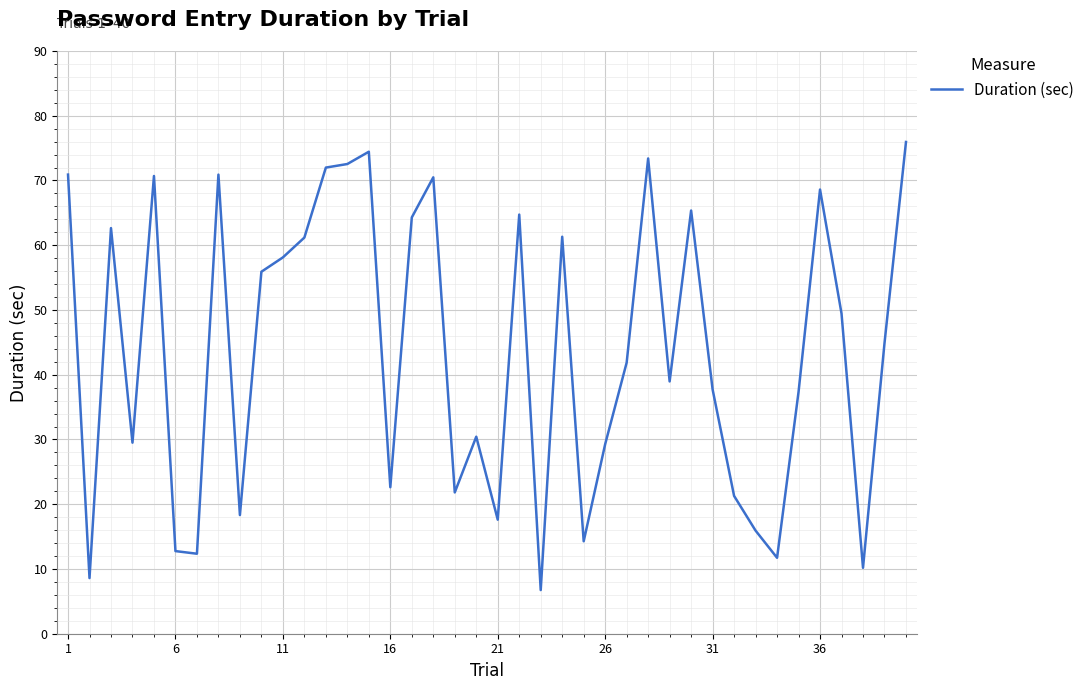

What is the difference between the maximum and minimum values?

69.2